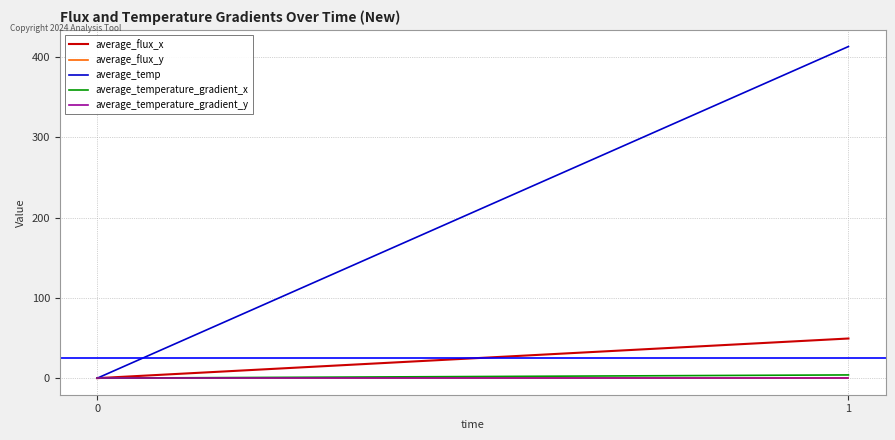

List the labels in order of average_flux_x value, smallest first.

0, 1